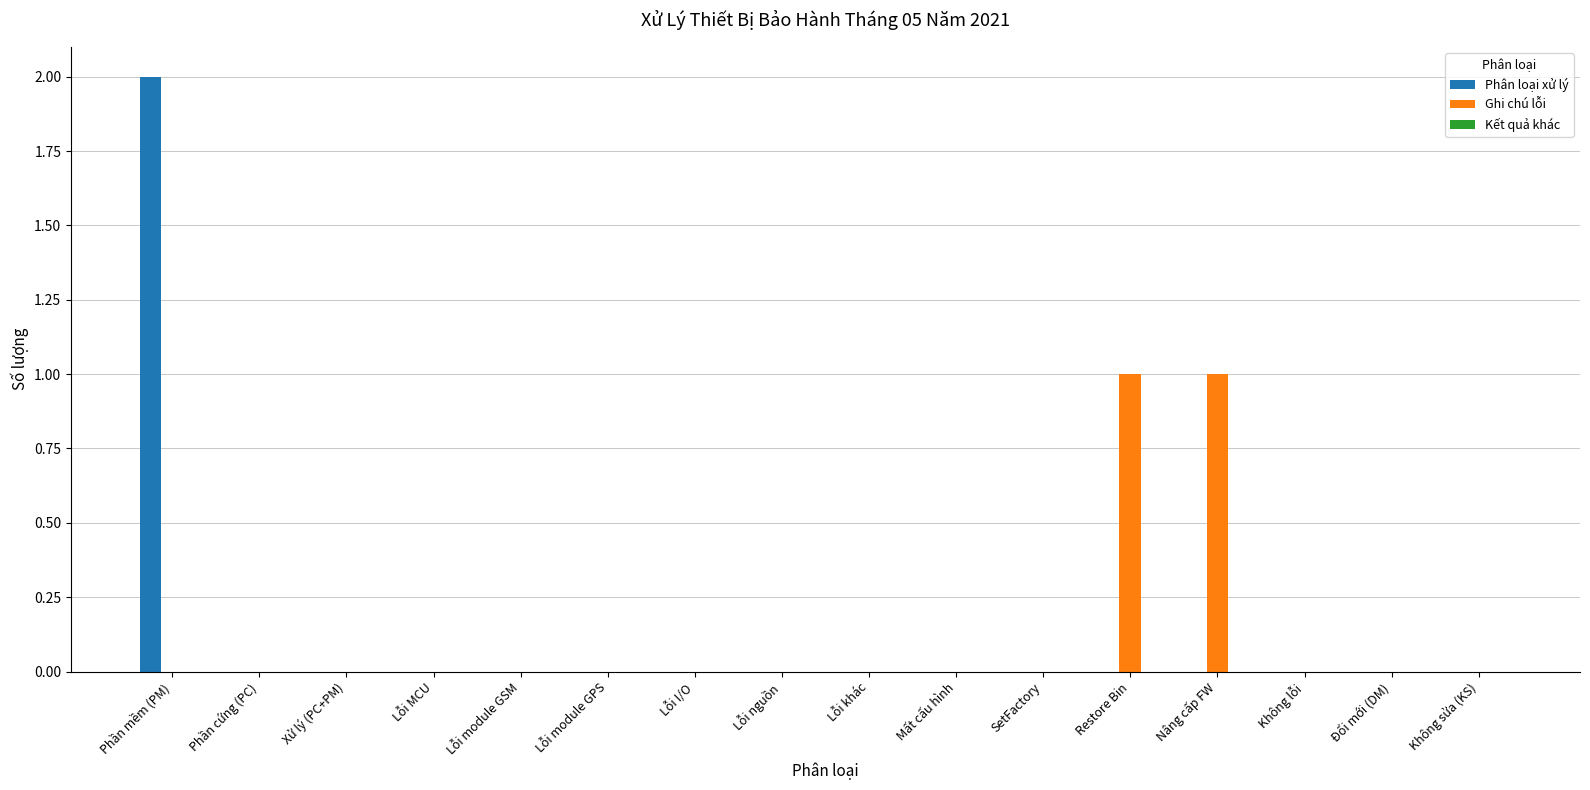

What is the total value across all series at Phần mềm (PM)?

2